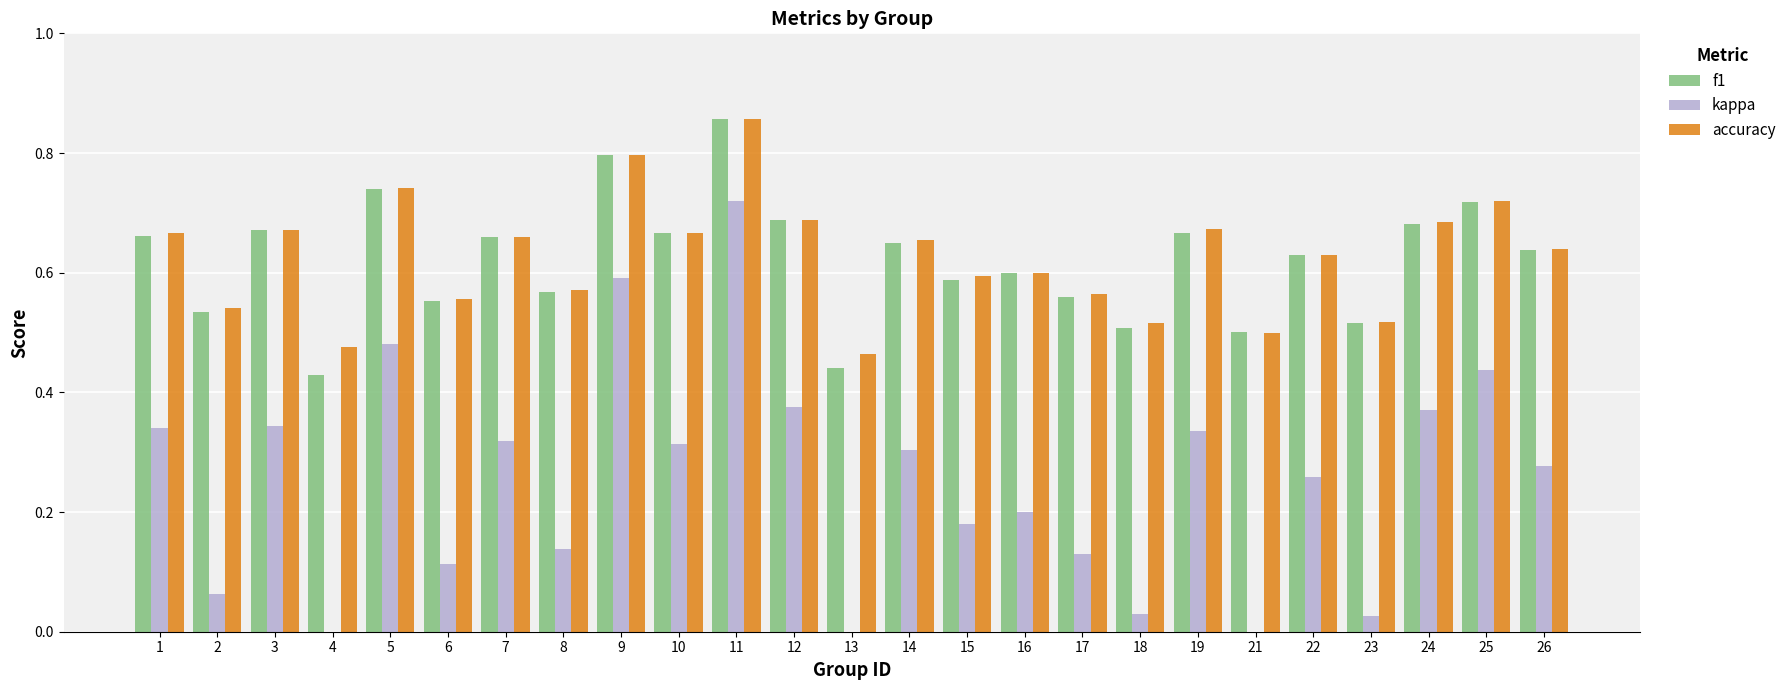

What is the sum of the accuracy values at 21 and 6?

1.1